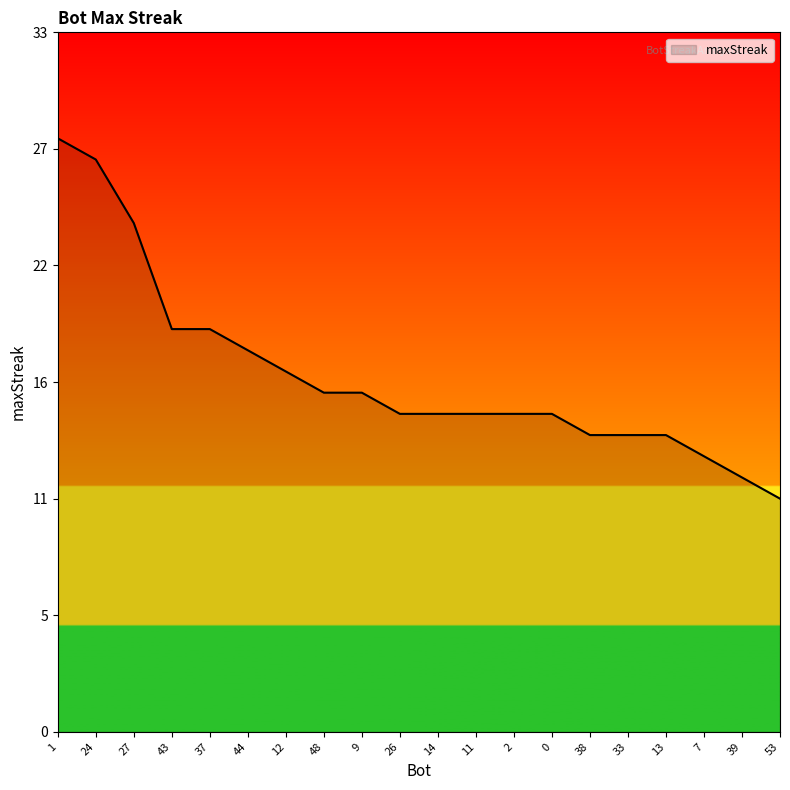

The value at 39 is 12. True or false?

True